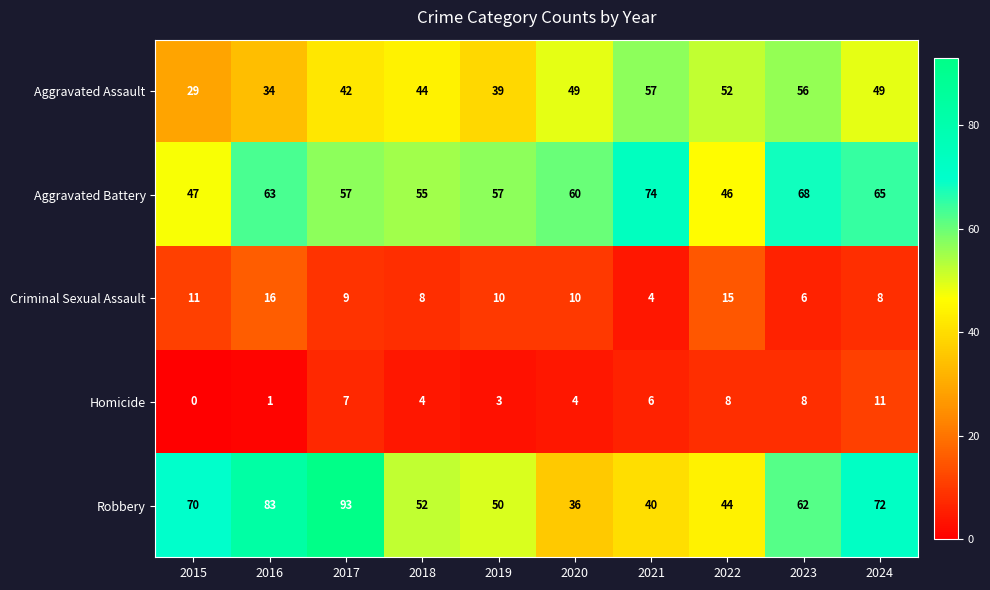

What is the total value across all series at 2021?

181